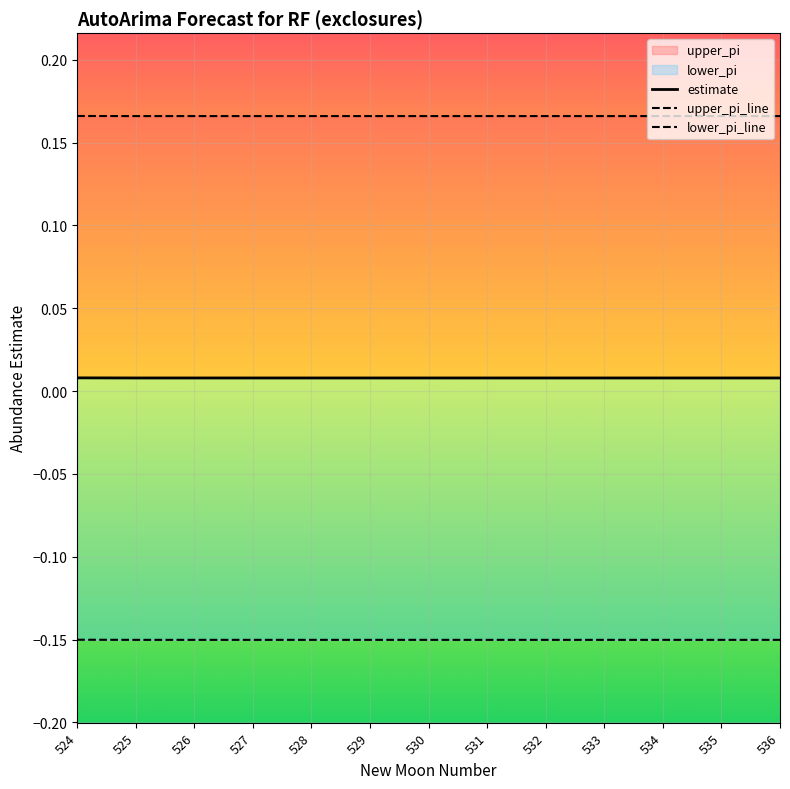

Is it true that upper_pi_line equals 0.1 at 526?

False